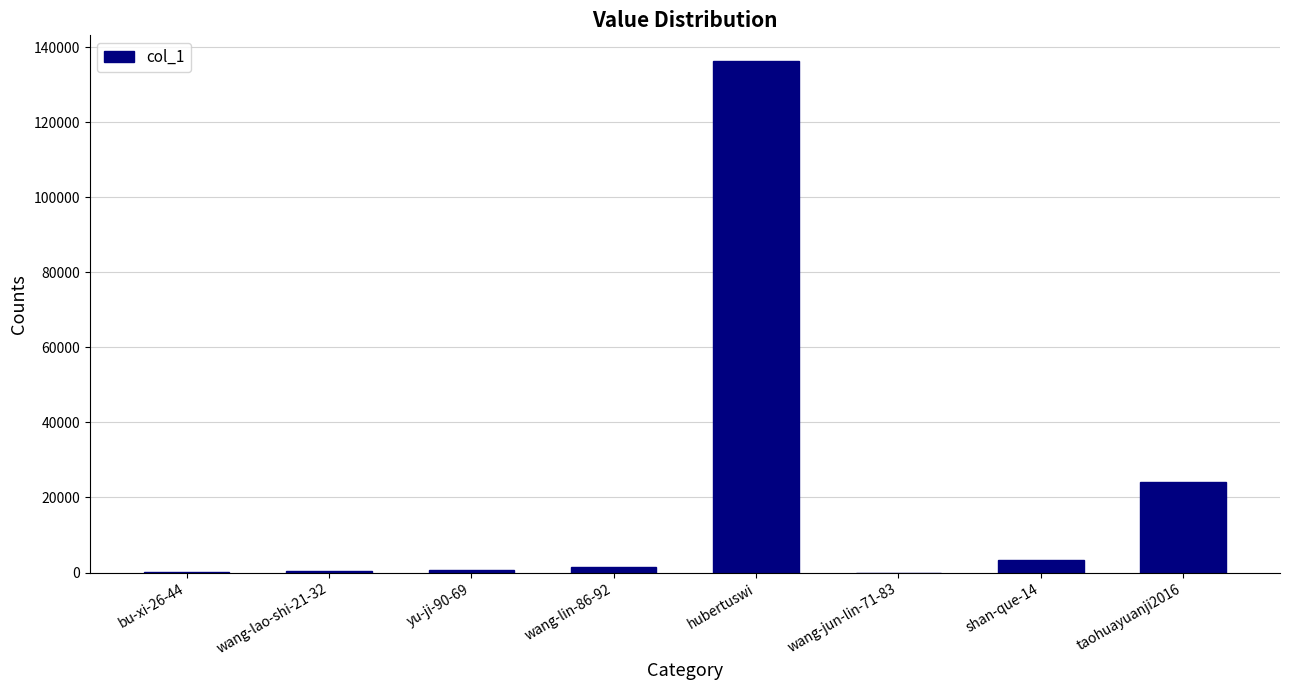

Are the bars grouped side by side (vs. stacked)?

No